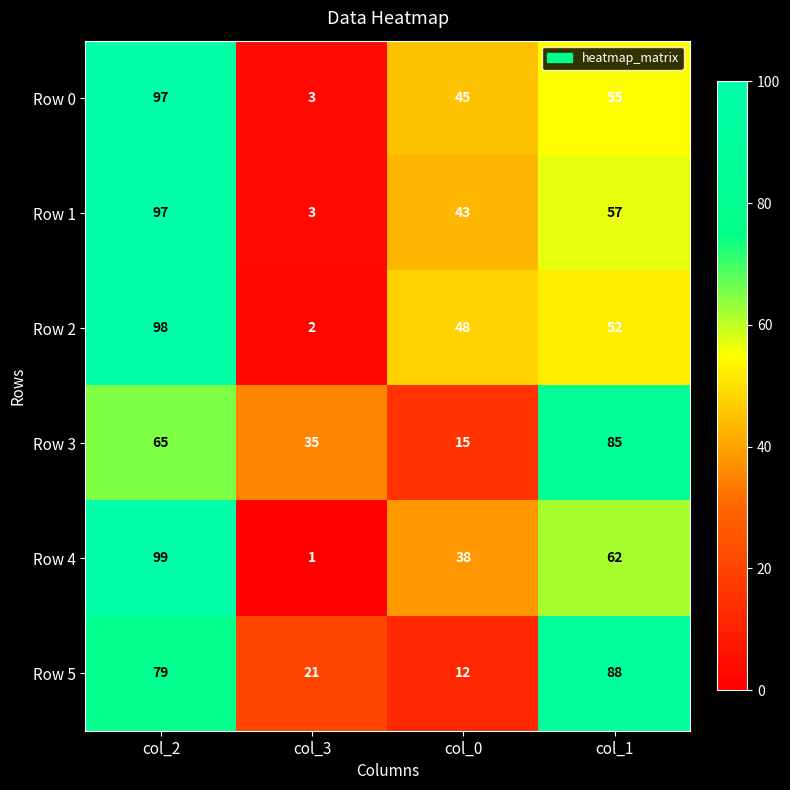

What is the difference between the maximum and minimum values in the Row 0 series?

94